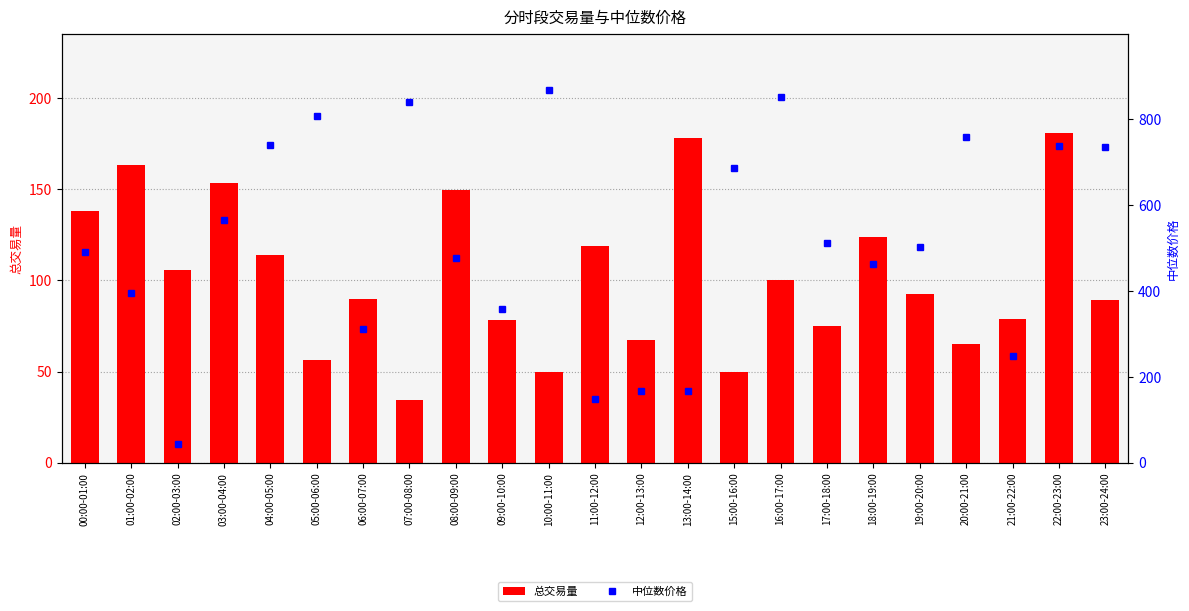

What is the label of the 18th bar from the left?

18:00-19:00